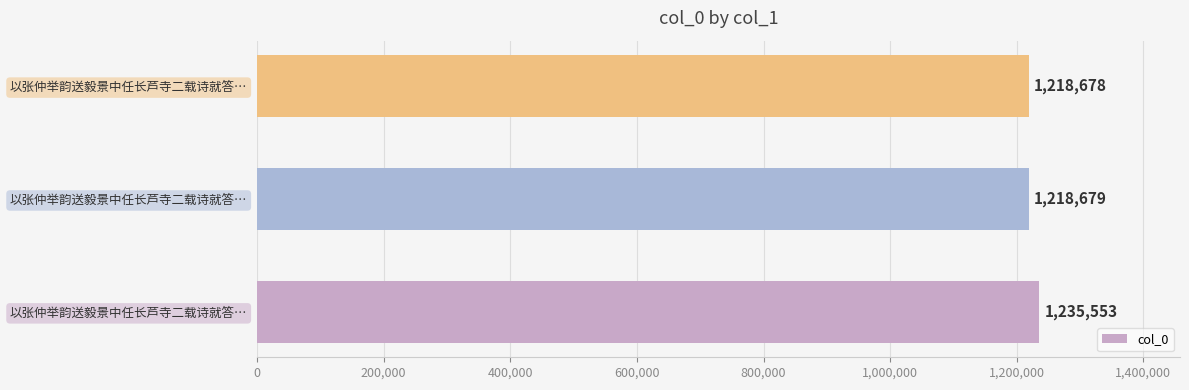

What is the difference between the maximum and second lowest values?

16874